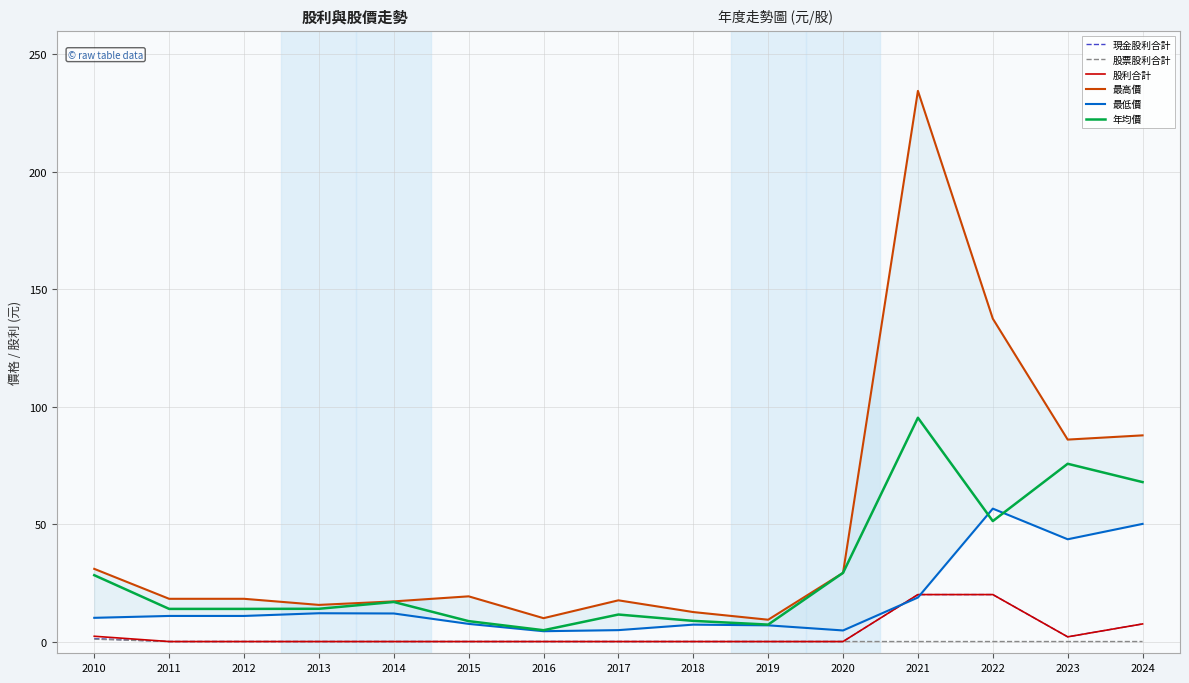

At which label is 最低價 closest to 30?

2021